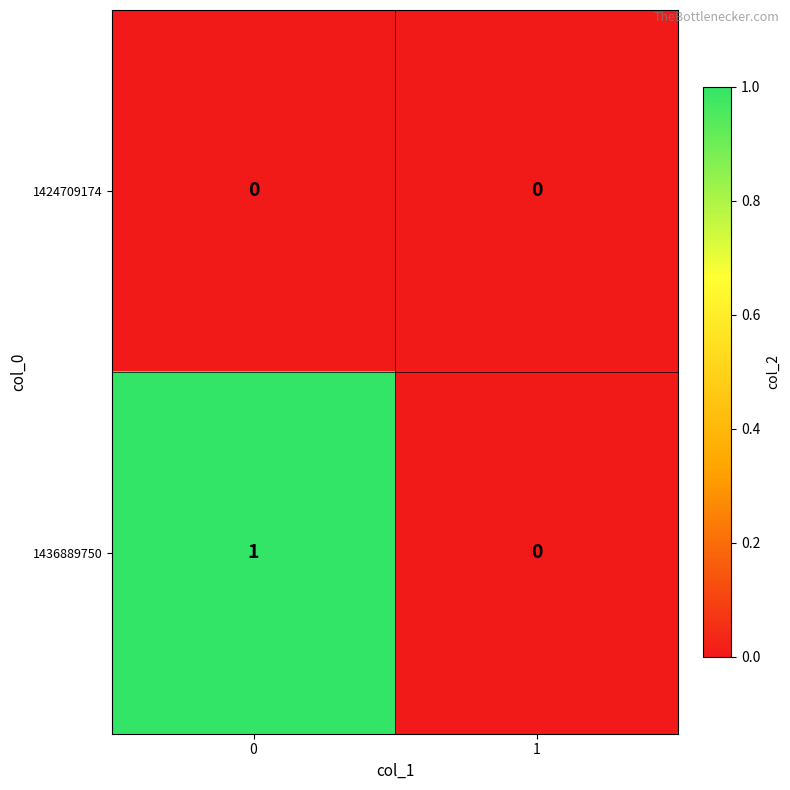

Reading left to right, list all the values displayed in this chart.

1424709174: 0	0
1436889750: 1	0